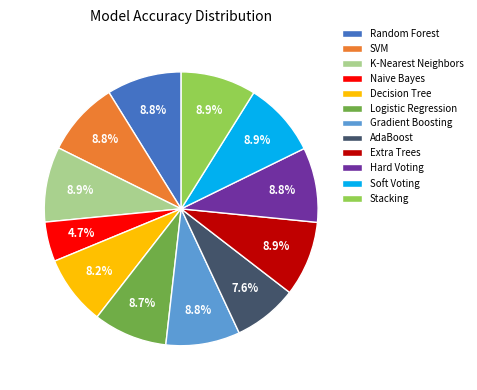

The Naive Bayes slice represents 5% of the pie. True or false?

True